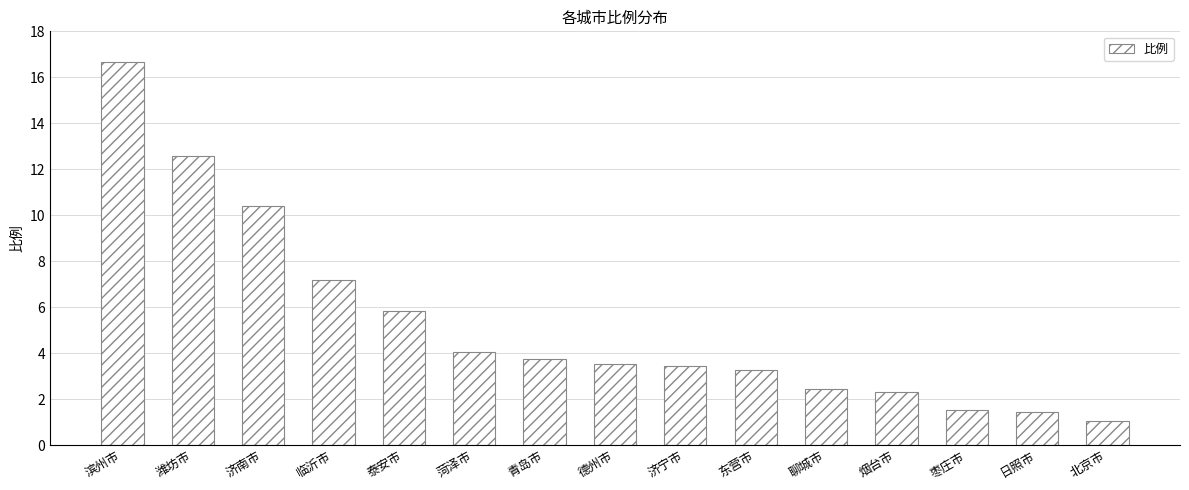

Approximately how many times larger is the value at 聊城市 compared to 济南市?

0.2